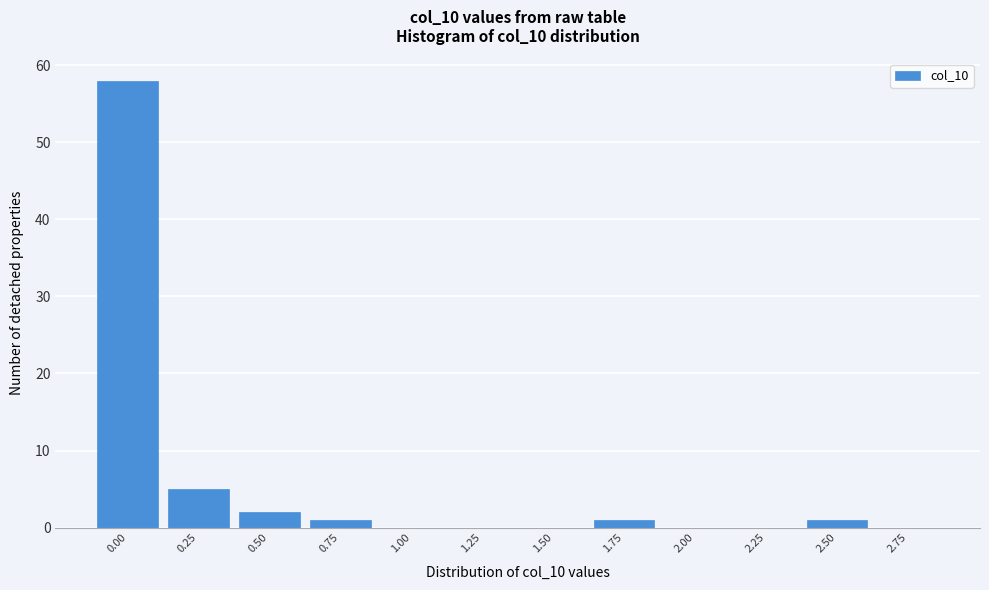

Reading left to right, transcribe all the data shown in this chart.

0.00=58	0.25=5	0.50=2	0.75=1	1.00=0	1.25=0	1.50=0	1.75=1	2.00=0	2.25=0	2.50=1	2.75=0